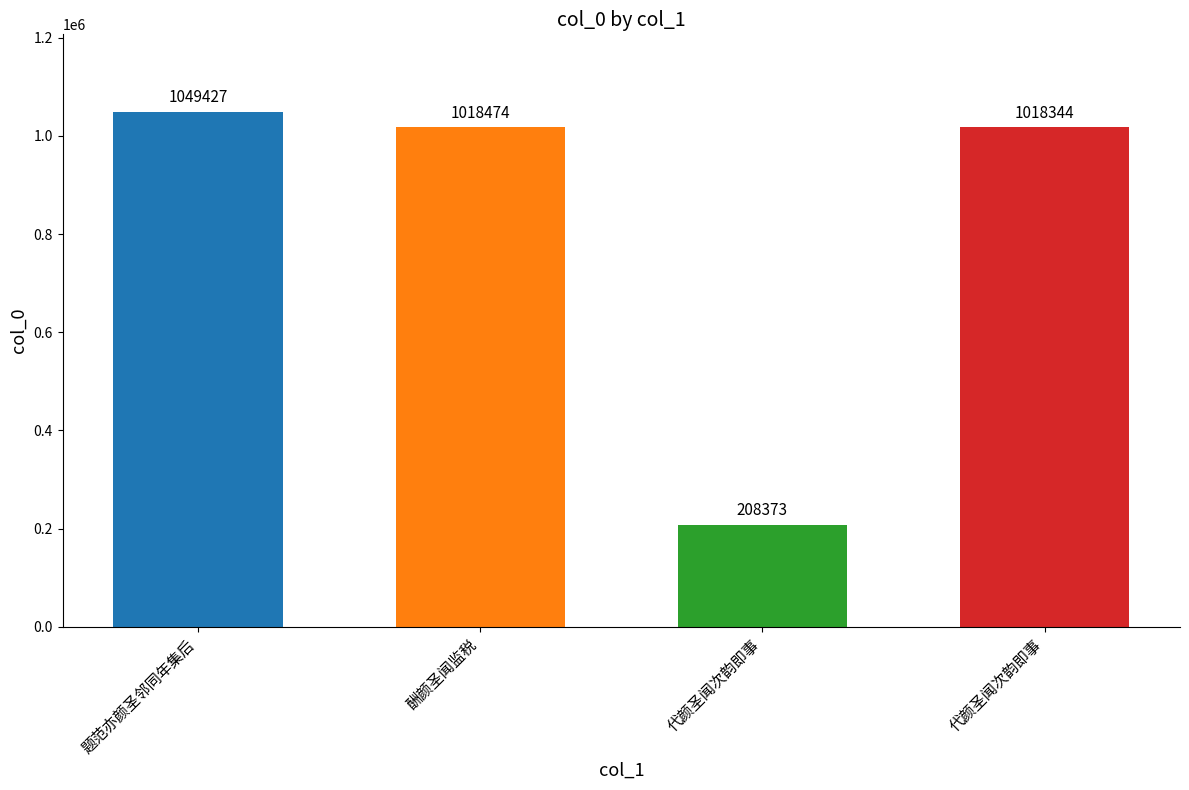

Count the number of data series in this chart.

1